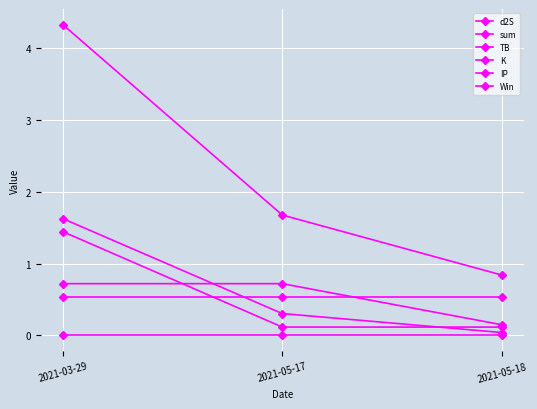

Which has a higher value, 2021-03-29 or 2021-05-17?

2021-03-29